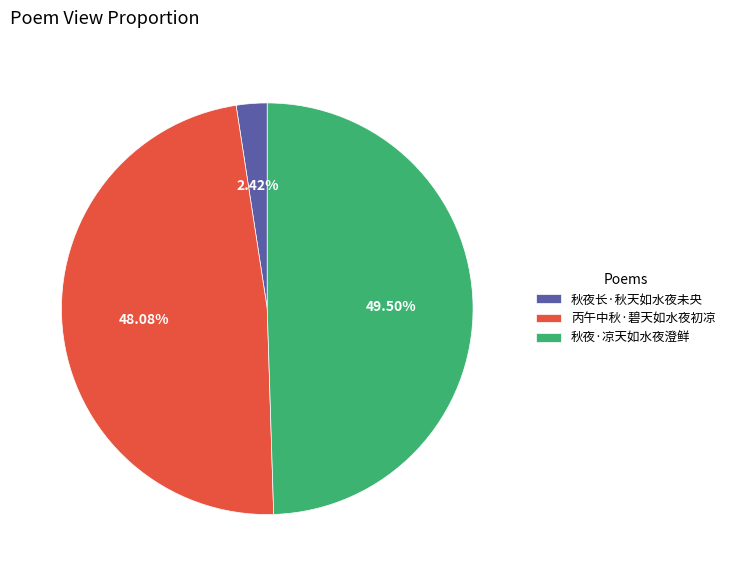

What is the largest slice in the pie chart?

秋夜·凉天如水夜澄鲜